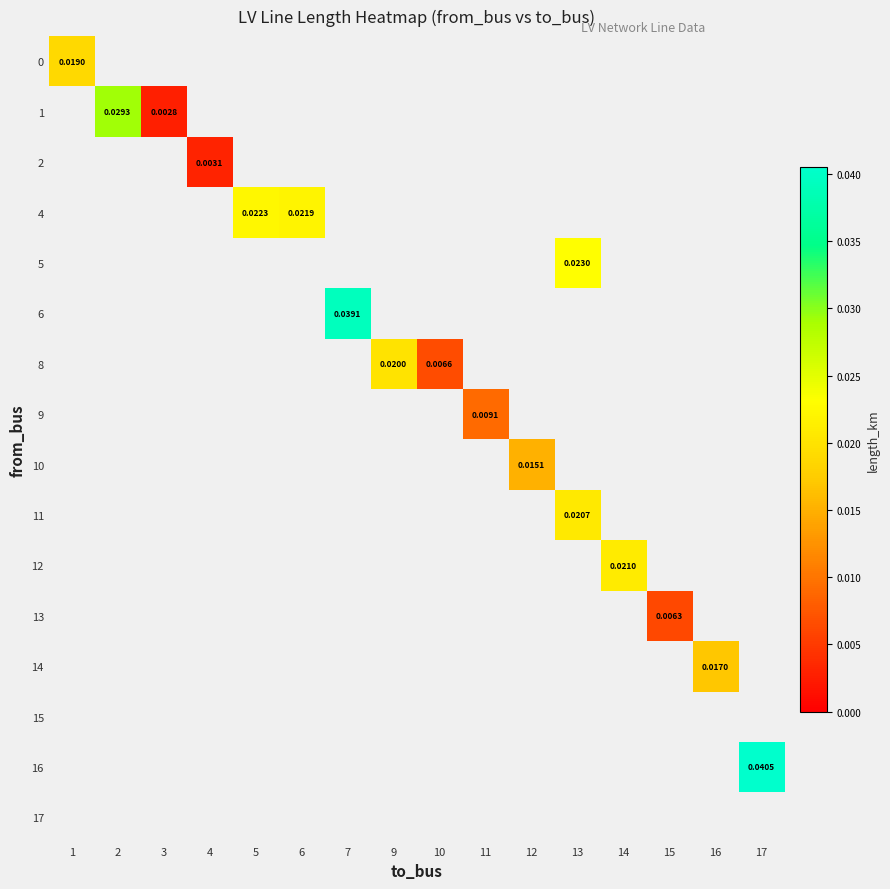

At how many categories does at least one series exceed 0?

16